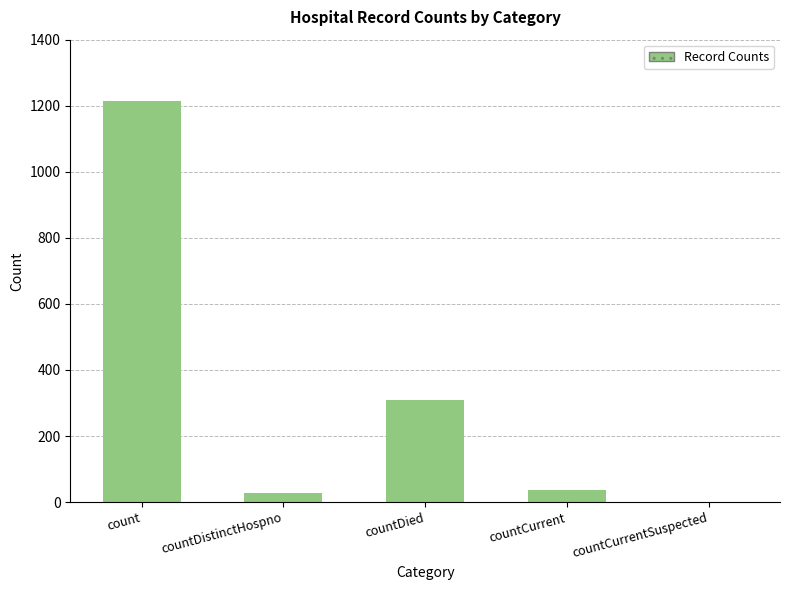

Reading left to right, list all the values displayed in this chart.

1213	27	310	37	0